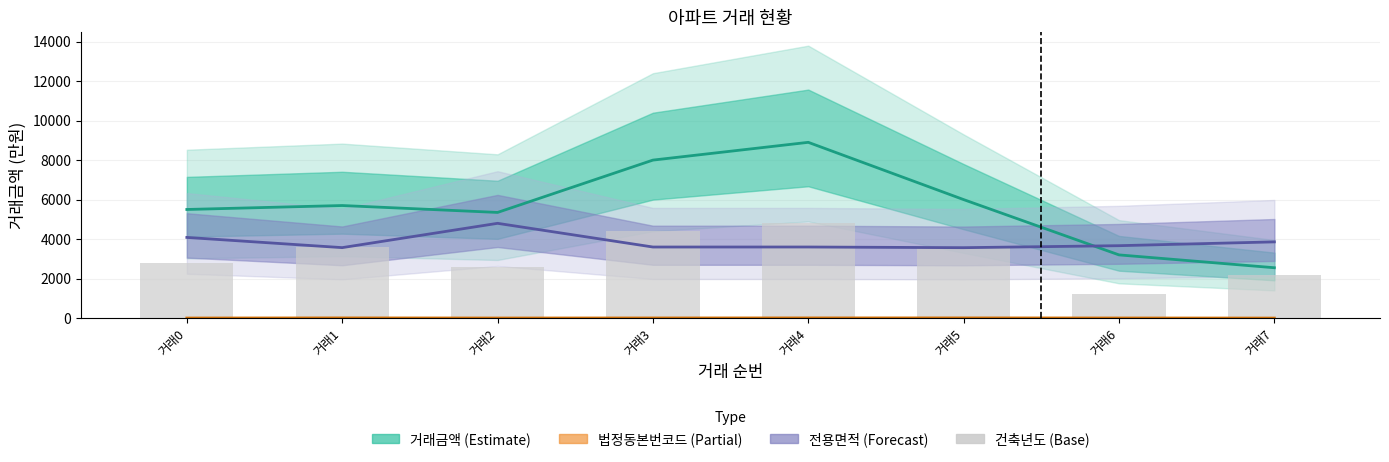

At how many categories does at least one series exceed 1897?

8